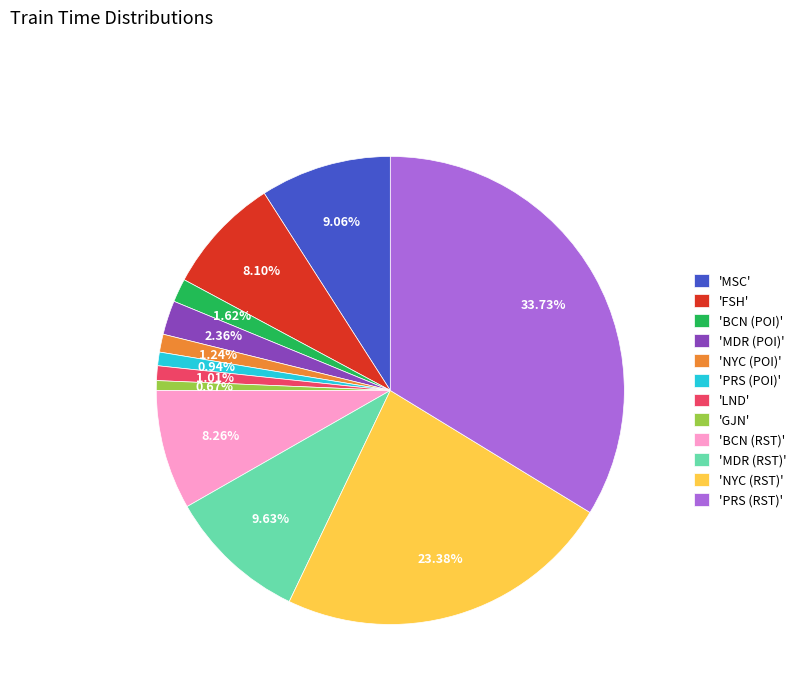

Is there any slice that represents more than half of the pie?

No